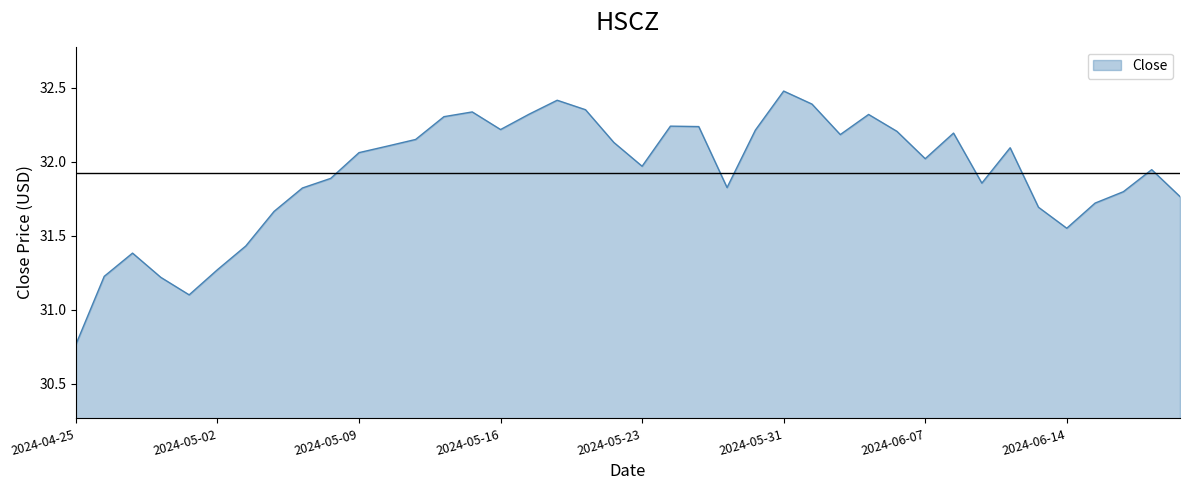

How many lines are shown in the chart?

1